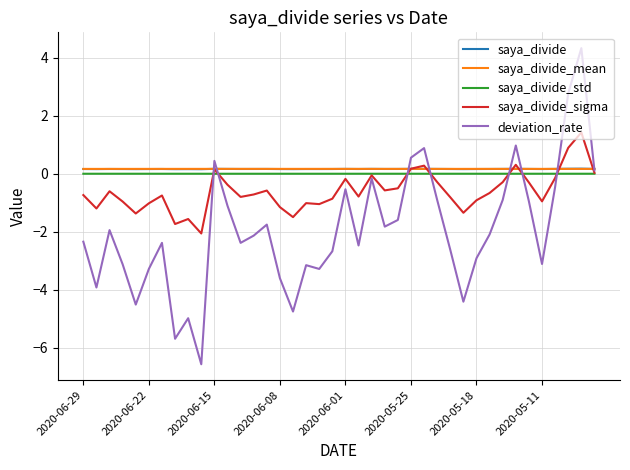

True or false: saya_divide and saya_divide_std cross at least once.

False